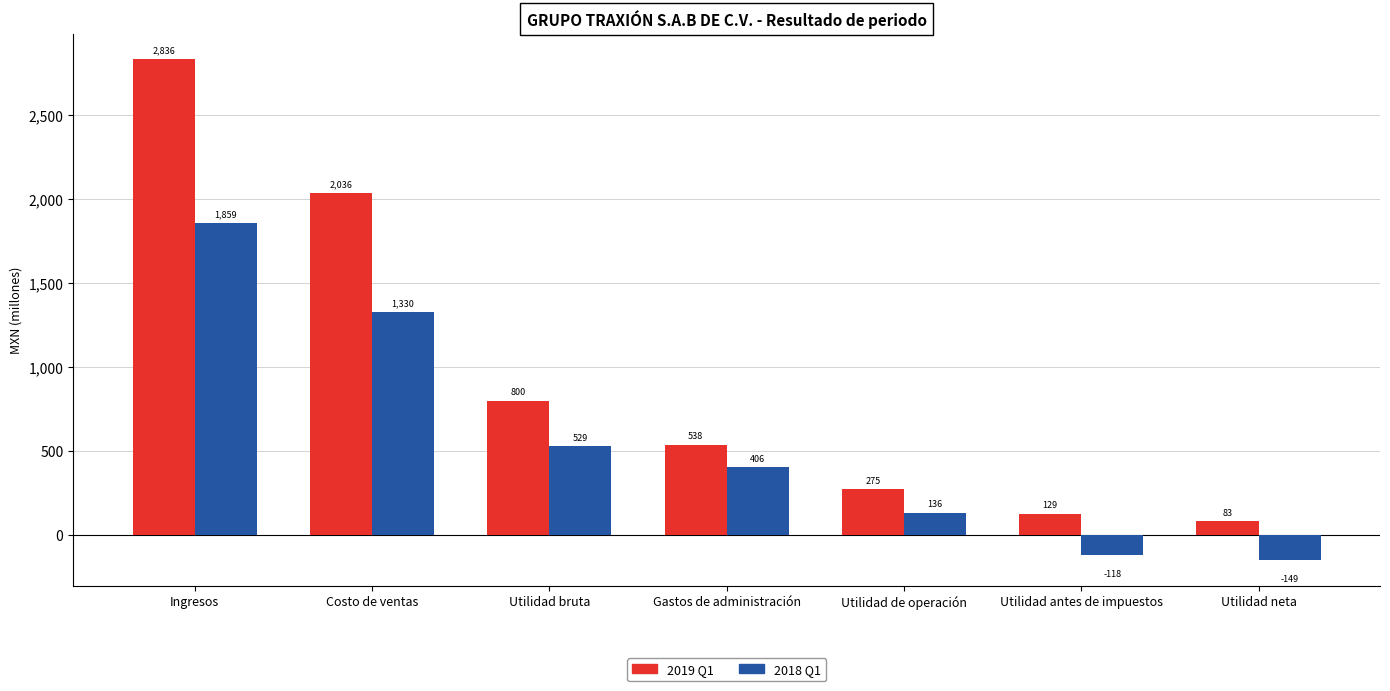

Which label corresponds to the smallest value in the chart?

Utilidad neta